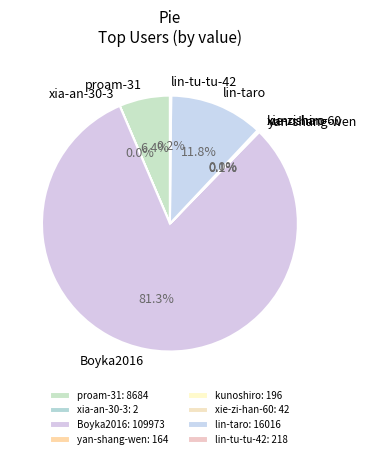

Which slice is the largest?

Boyka2016